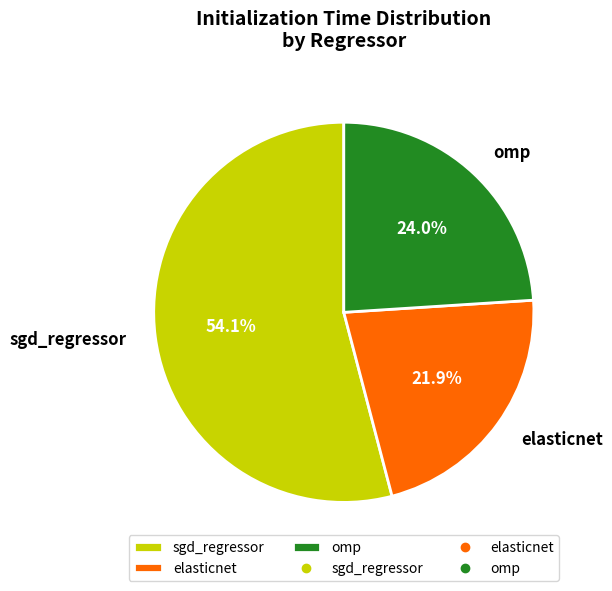

Count the number of slices in the pie.

3